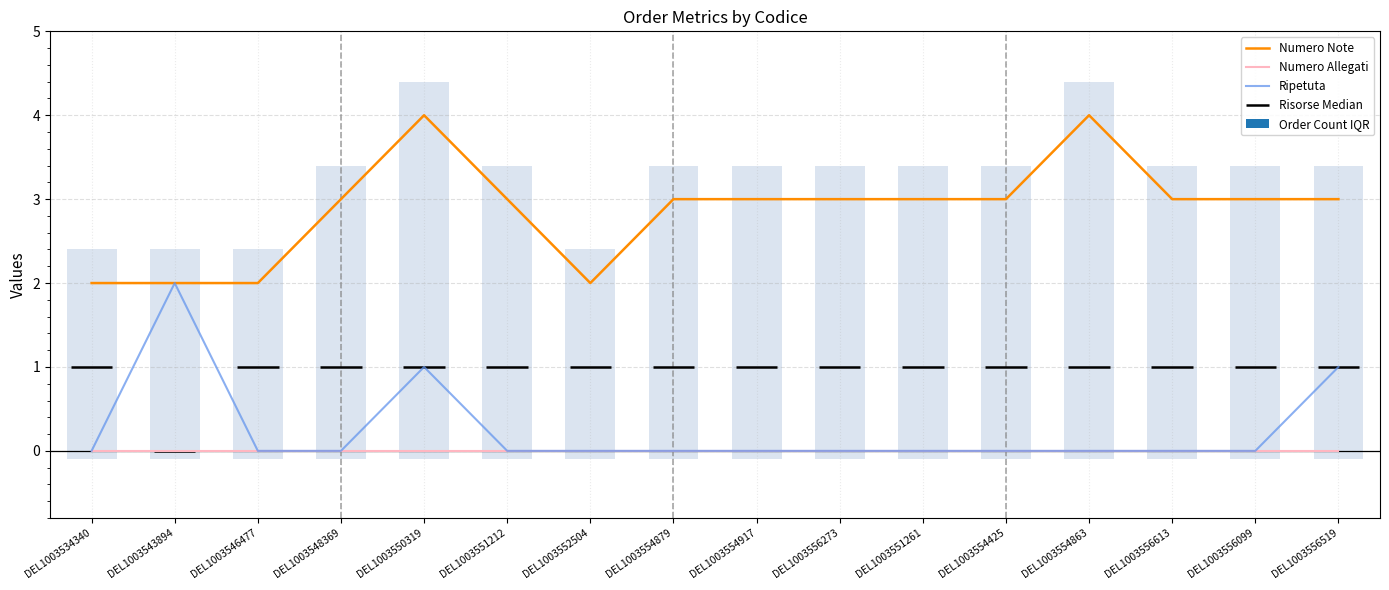

Reading right to left, transcribe all the data shown in this chart.

Numero Note: 3	3	3	4	3	3	3	3	3	2	3	4	3	2	2	2
Numero Allegati: 0	0	0	0	0	0	0	0	0	0	0	0	0	0	0	0
Ripetuta: 1	0	0	0	0	0	0	0	0	0	0	1	0	0	2	0